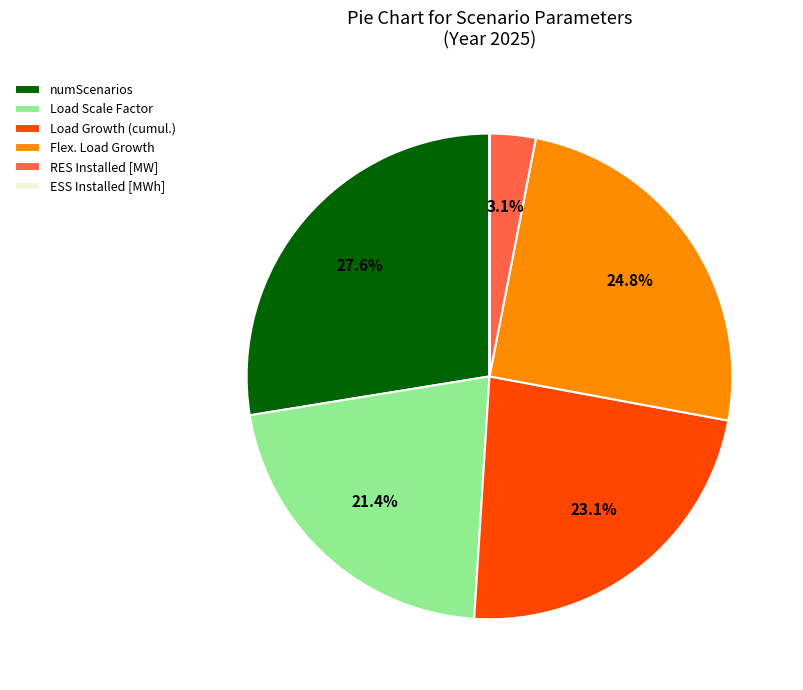

What portion of the pie excludes Flex. Load Growth?

75.2%